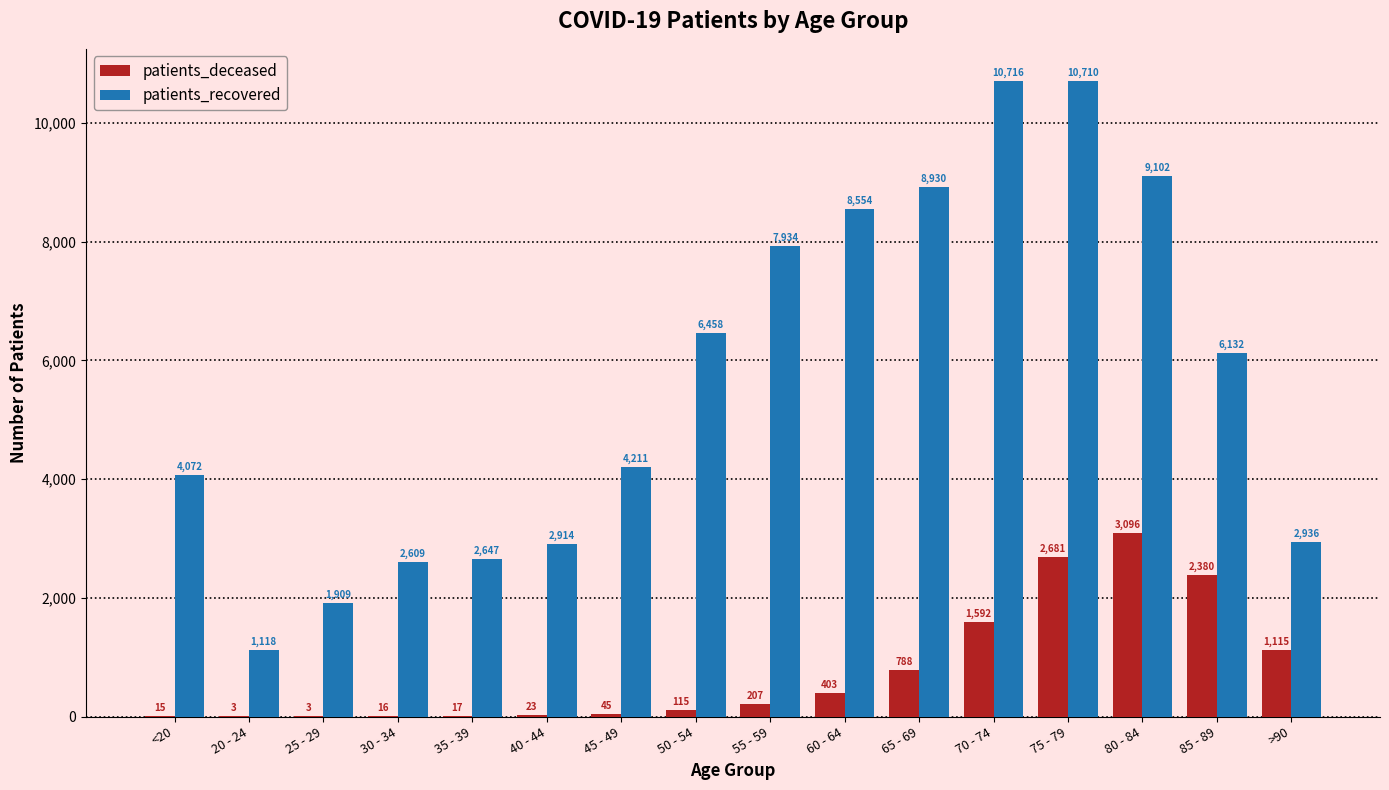

Is the value of patients_deceased at 45 - 49 greater than the value of patients_recovered at 45 - 49?

No